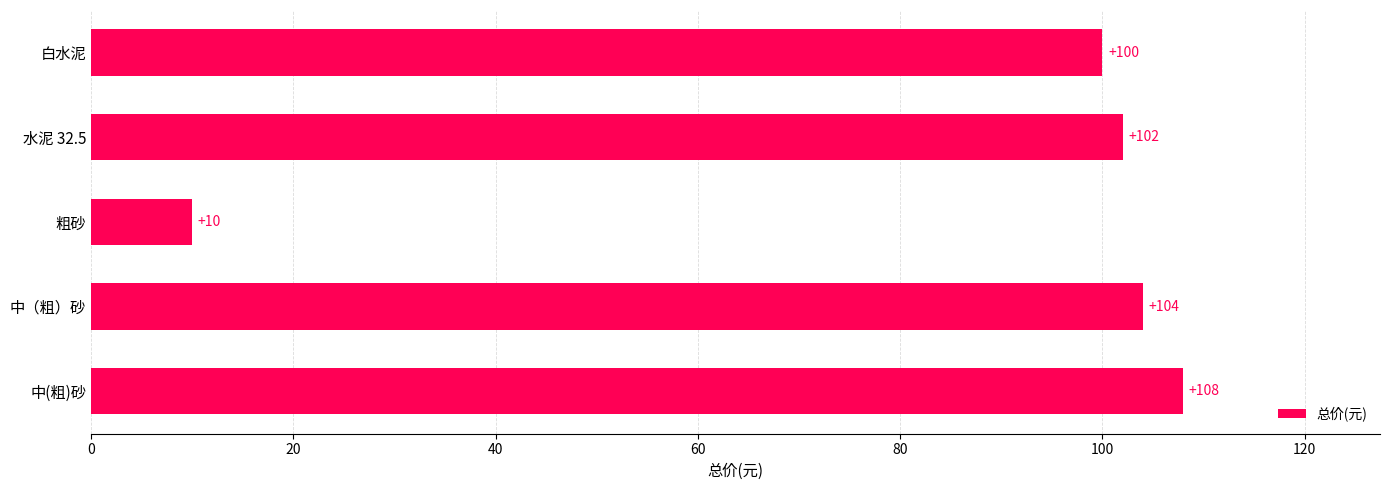

What is the sum of all values?

424